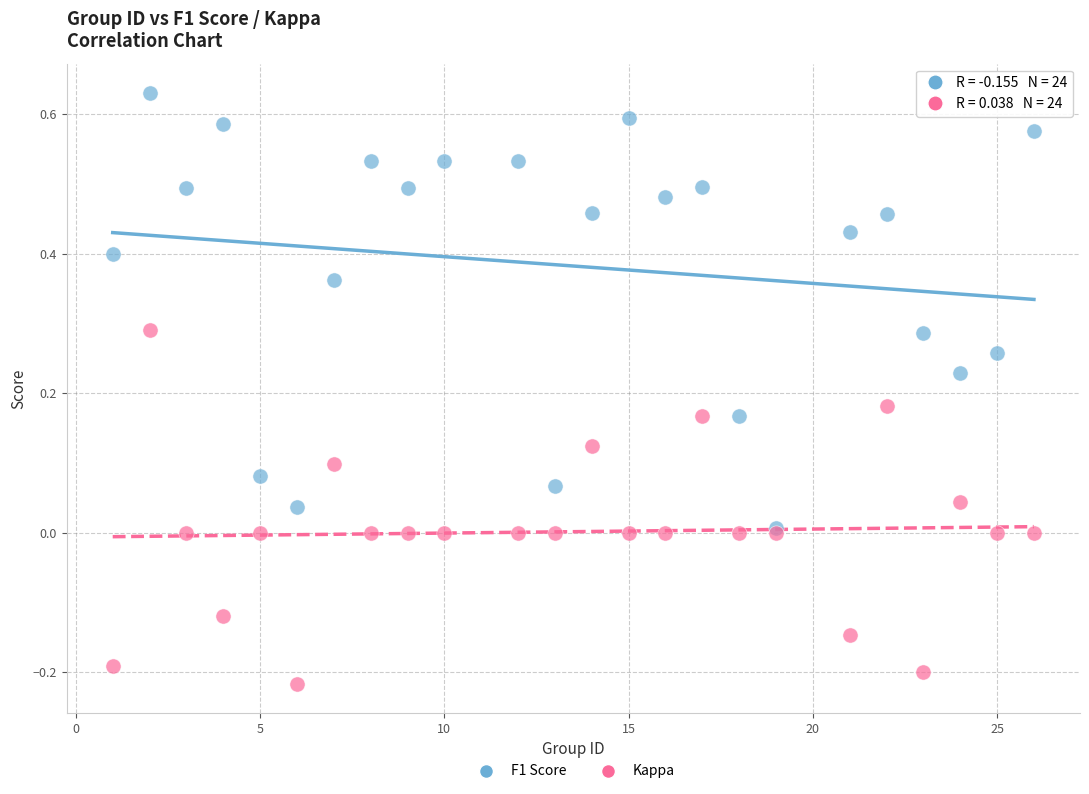

Which series contains the highest Y value?

F1 Score